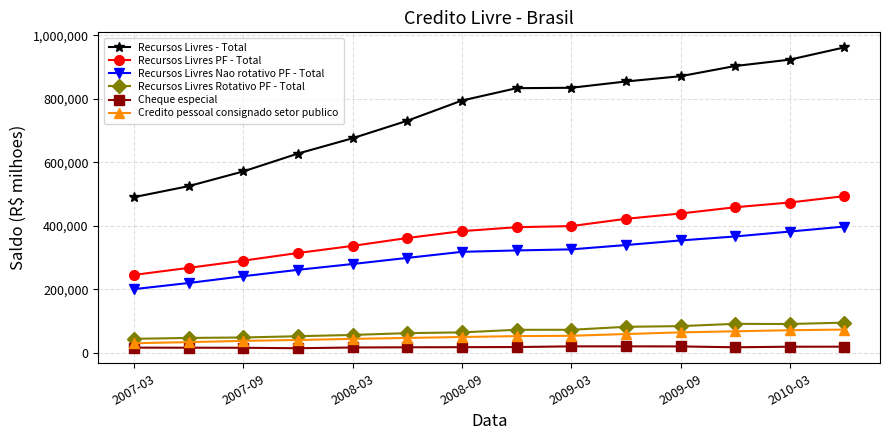

What is the maximum value for Cheque especial?

21073